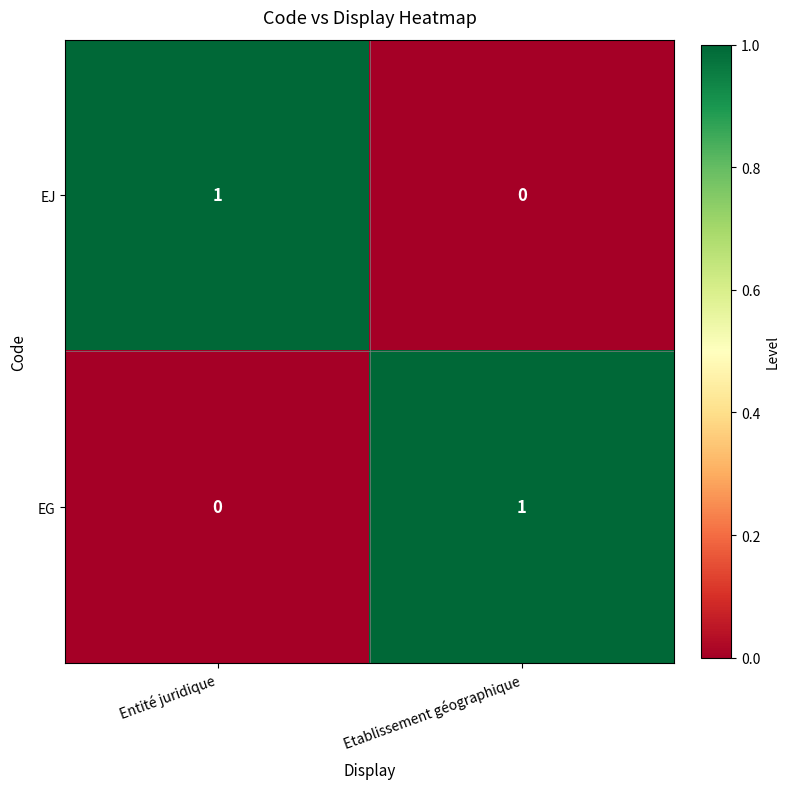

What is the total value across all series at Entité juridique?

1